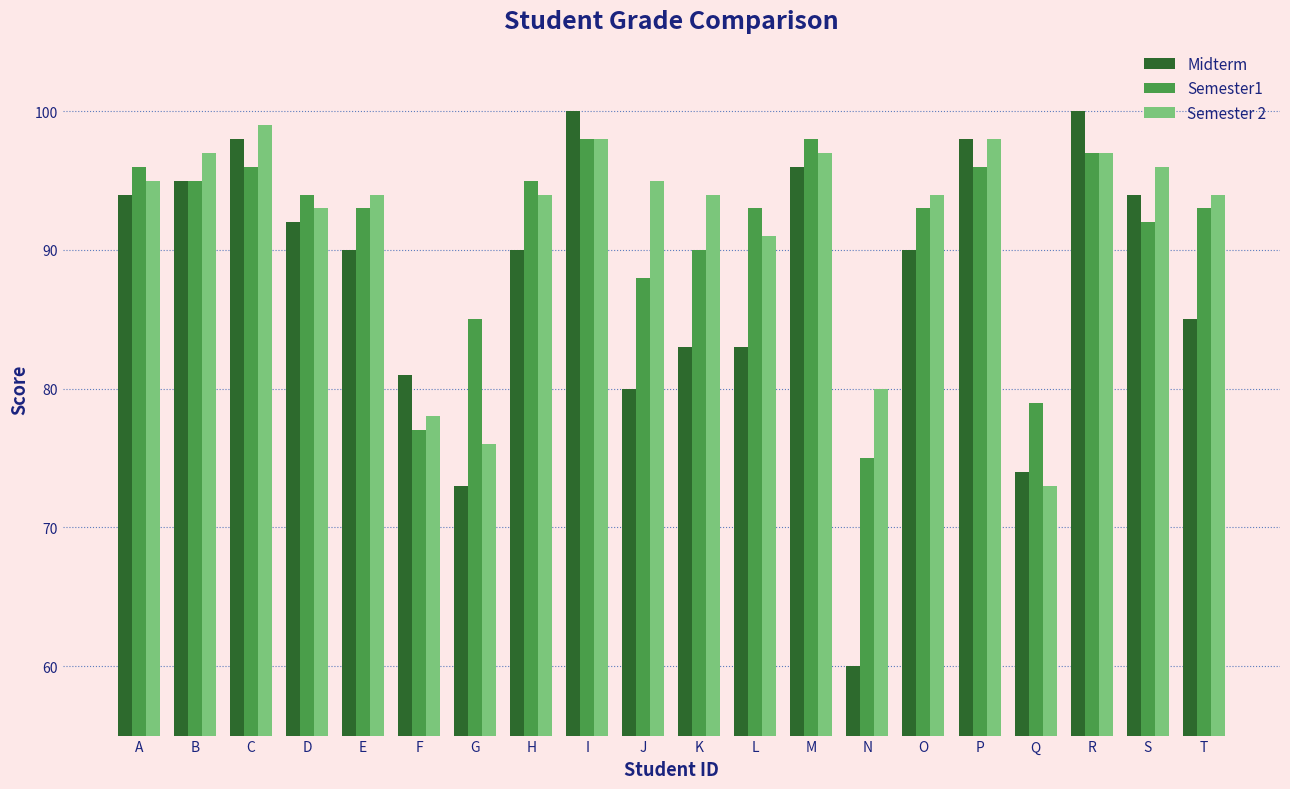

Which series has the largest total across all categories?

Semester 2